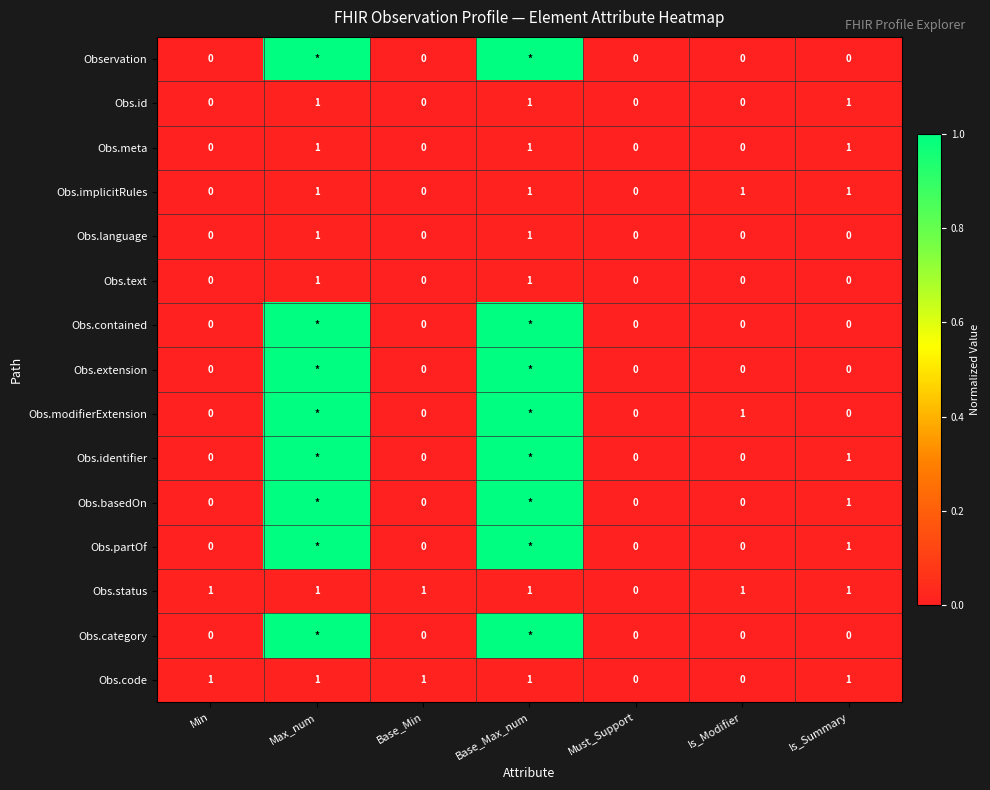

Count the Obs.code values in the range 0 to 1.

7